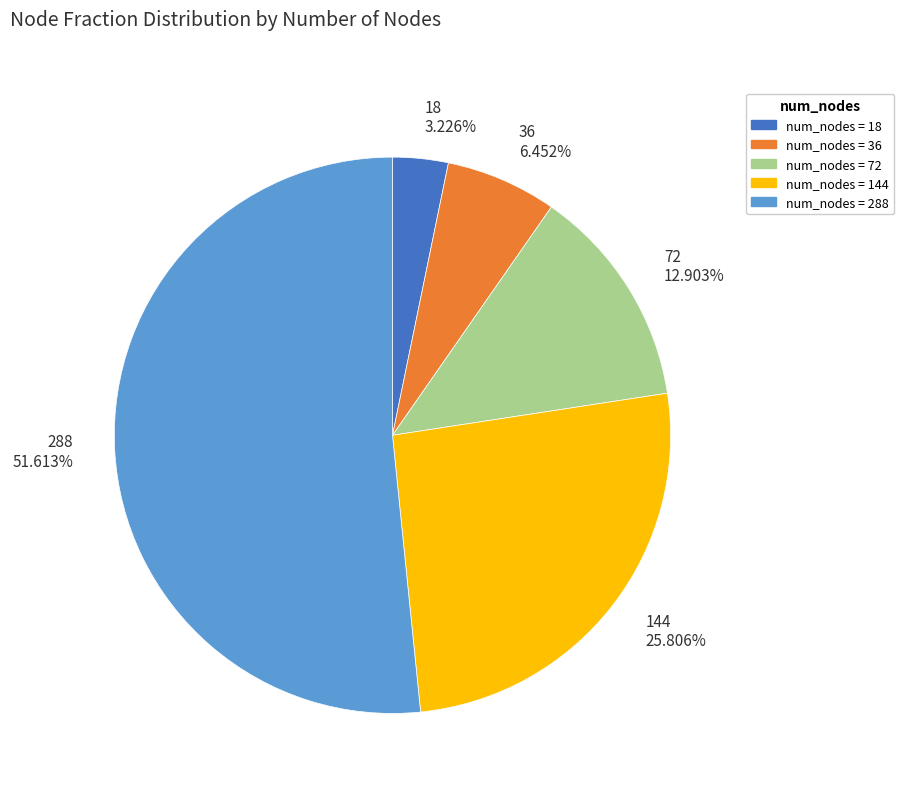

What is the majority slice?

288